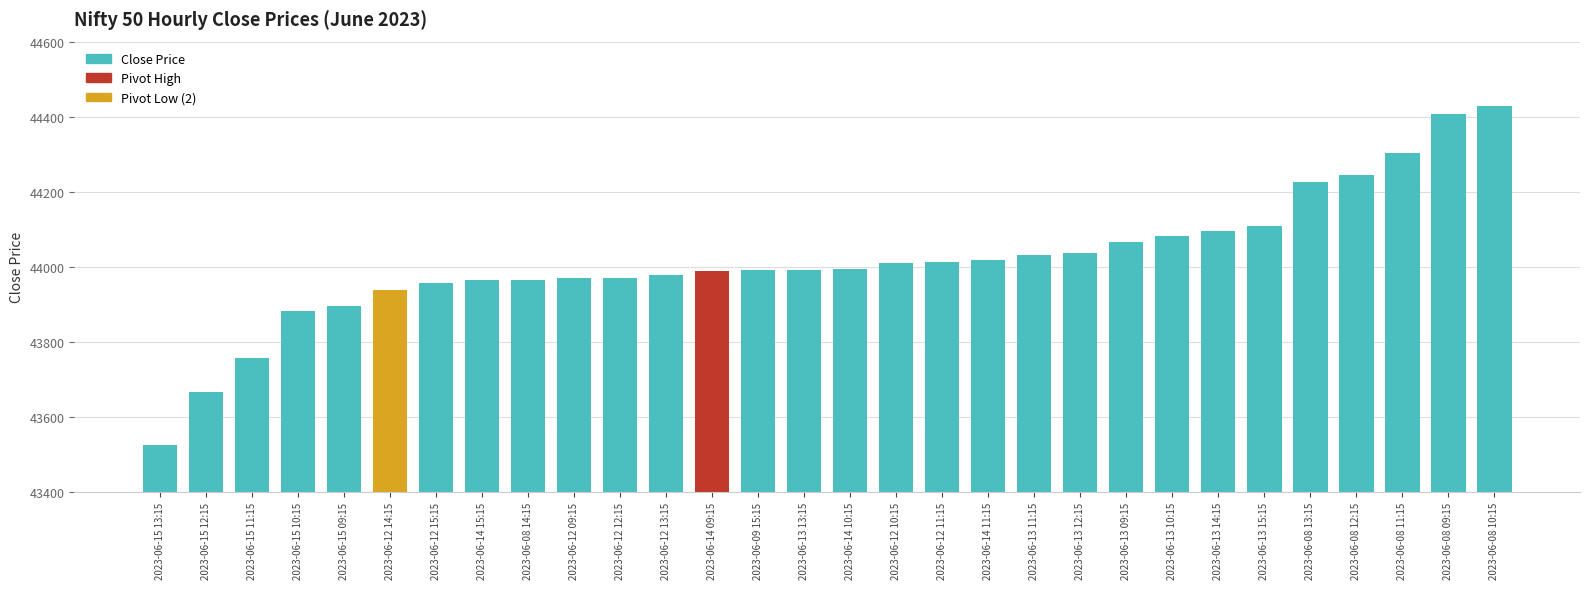

How many data points are above 43992?

16